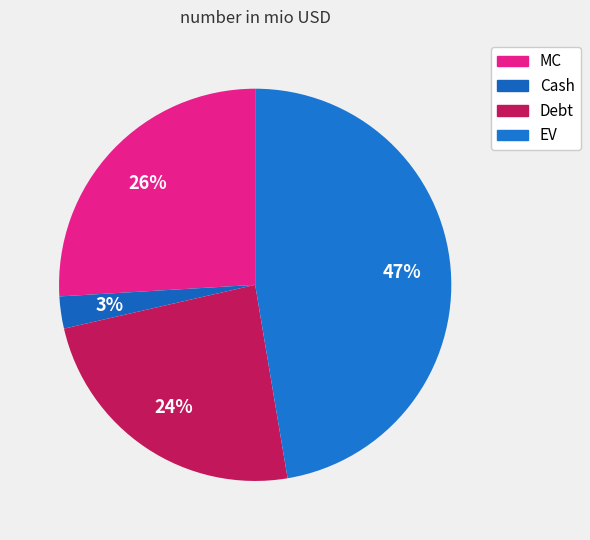

How many slices are in this pie chart?

4